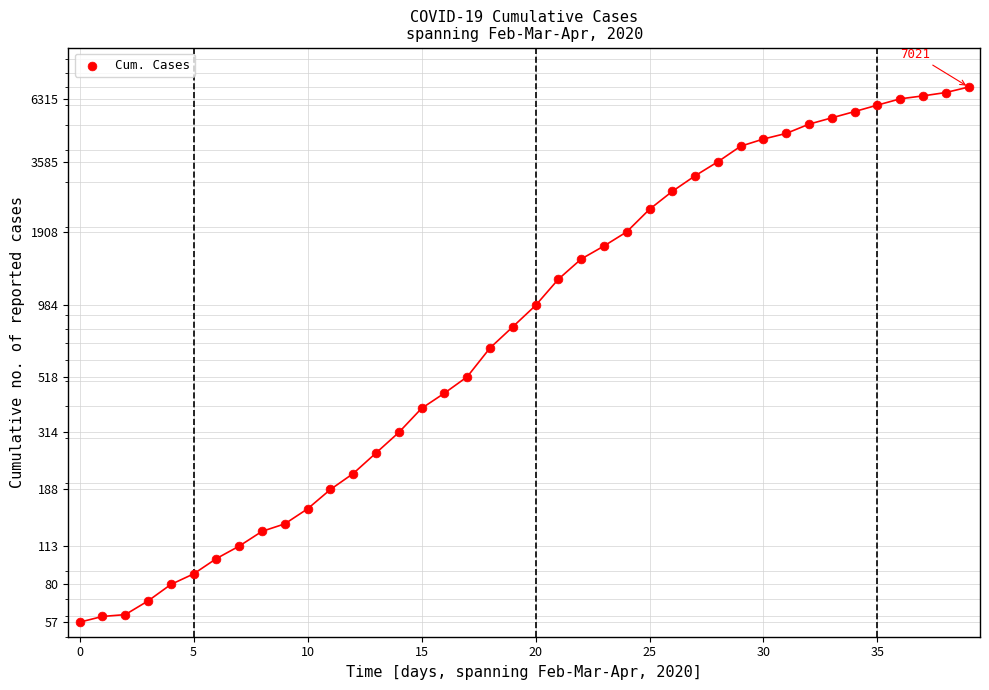

What is the ratio of the value at 18 to the value at 14?

2.1